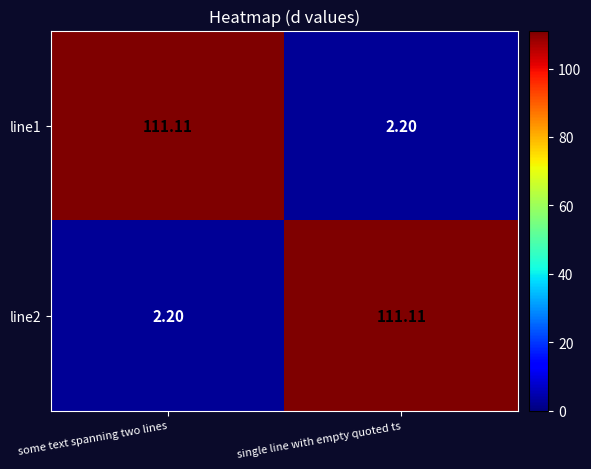

What is the spread (max minus min) of values at some text spanning two lines?

108.9